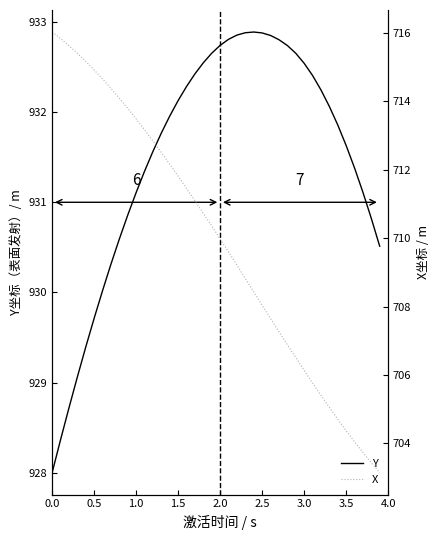

True or false: Y and X intersect in this chart.

False